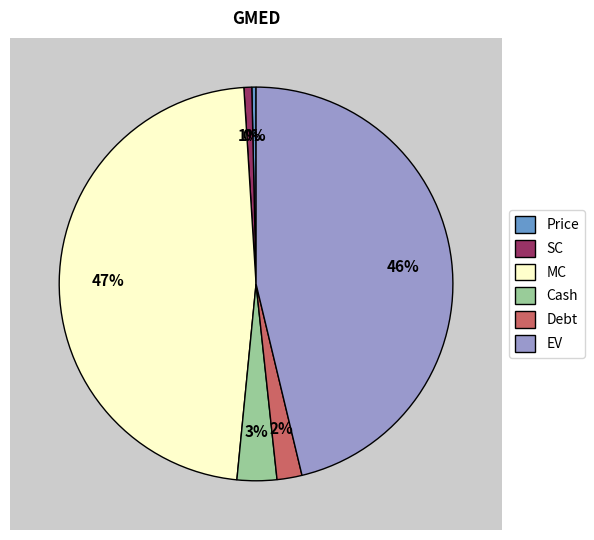

What is the change in value from Price to SC?

+63.6